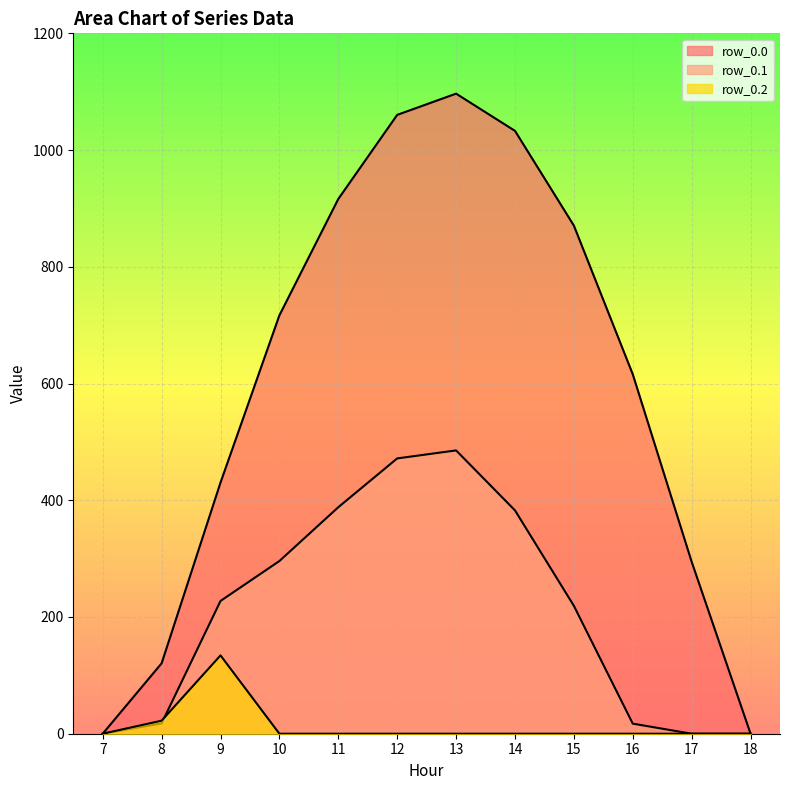

Count the number of categories in the chart.

12